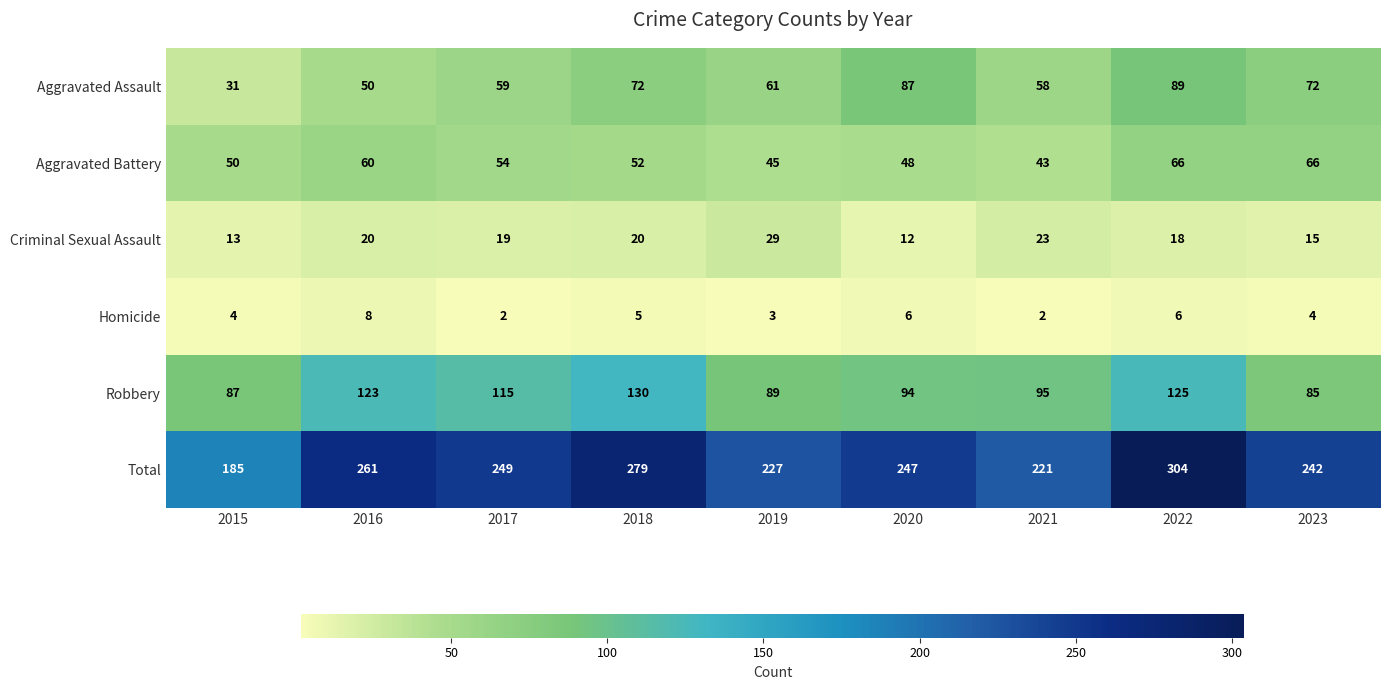

What is the greatest value displayed?

304